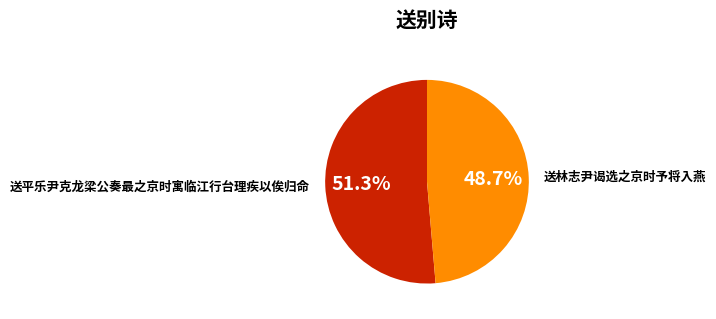

Combined, do 送平乐尹克龙梁公奏最之京时寓临江行台理疾以俟归命 and 送林志尹谒选之京时予将入燕 account for over 50%?

Yes